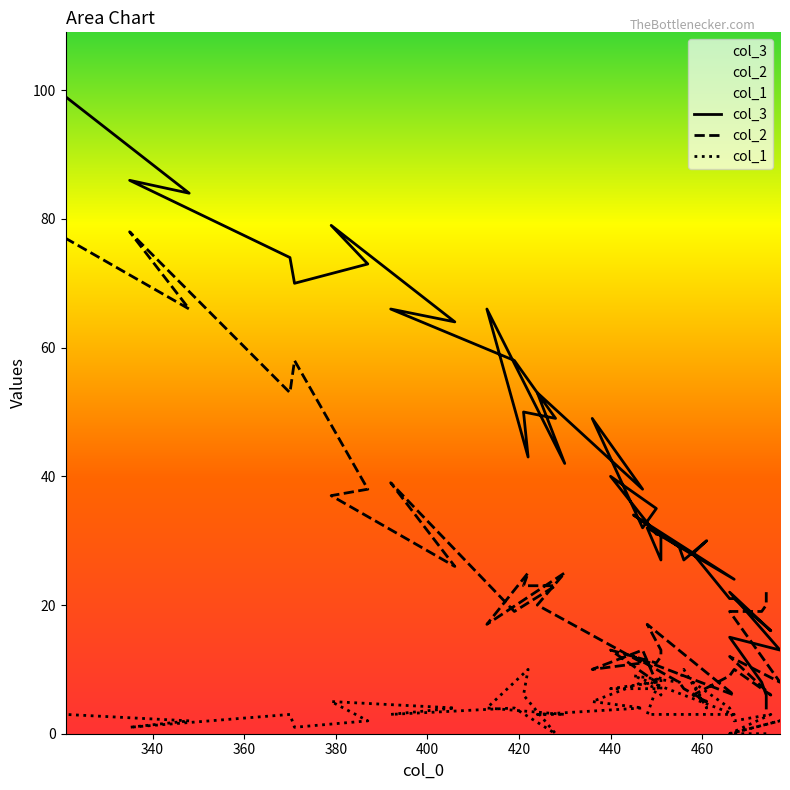

The value of col_1 at 11 is 17. True or false?

False